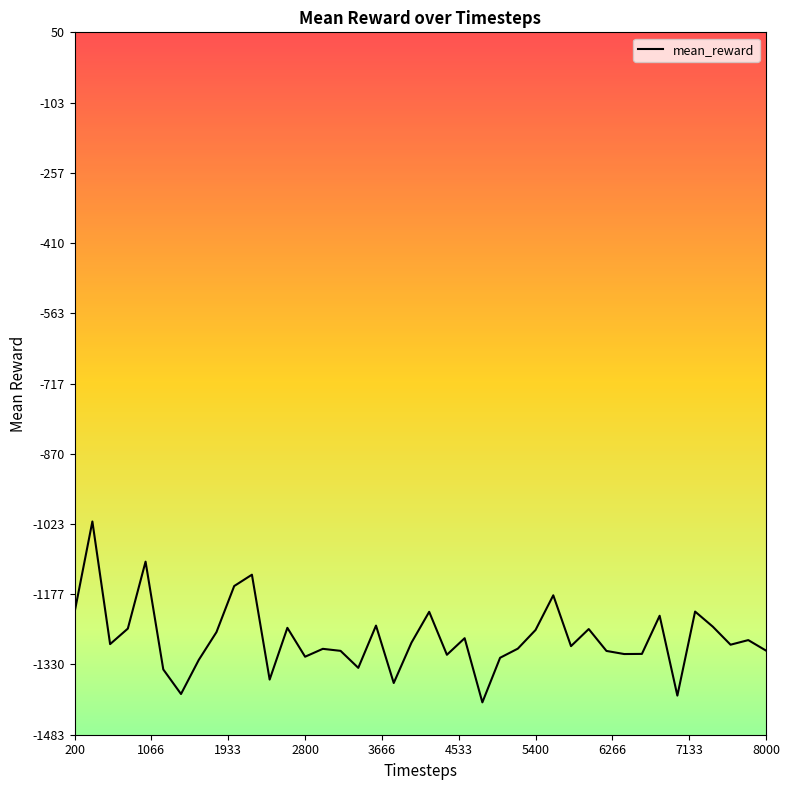

What is the difference between the maximum and minimum values?

394.8